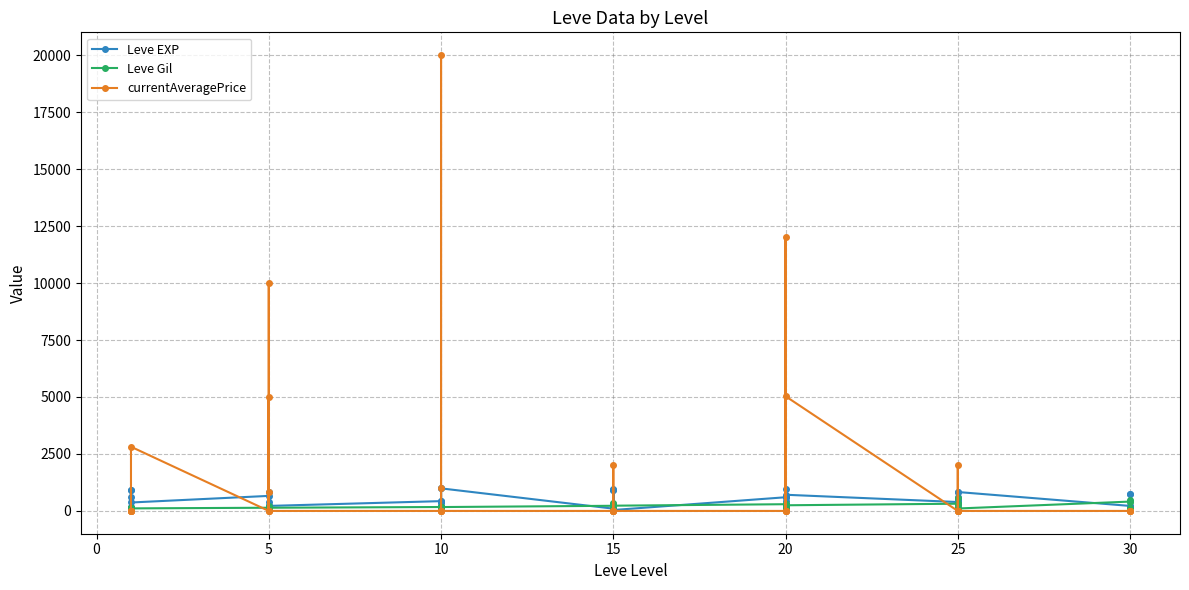

How many values in the Leve Gil series are below 172?

19